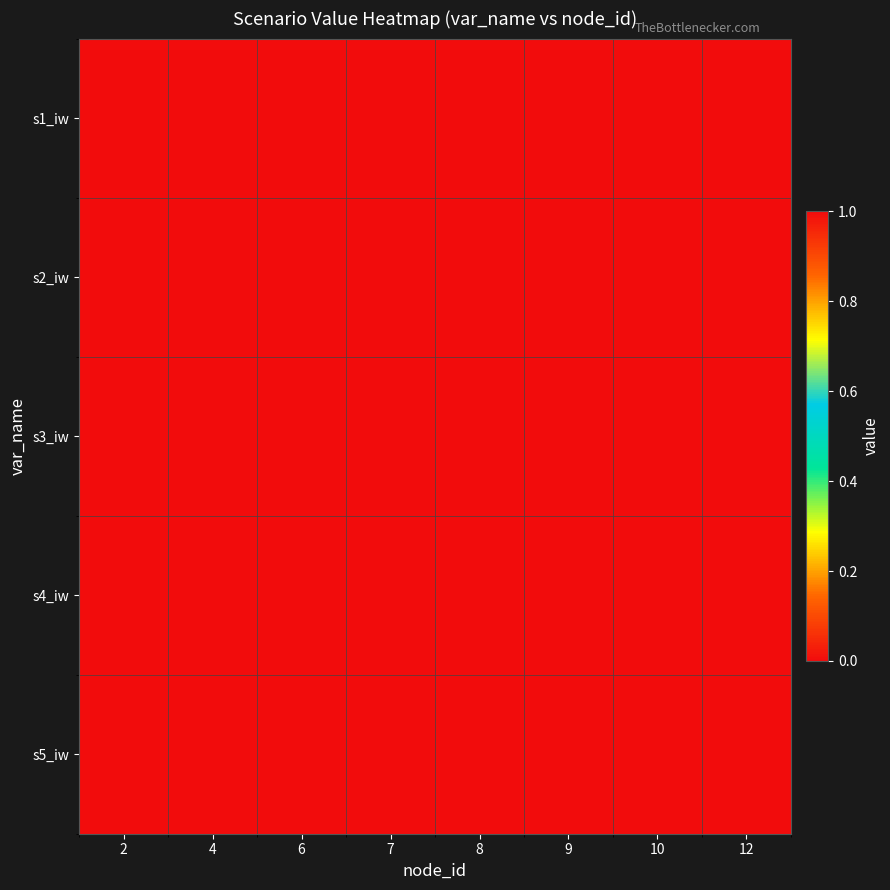

Between 8 and 10, which is larger?

8